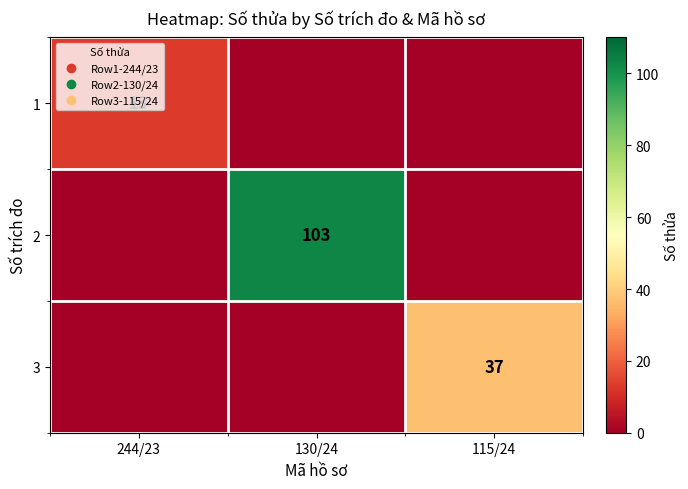

How many data points does each series have?

3